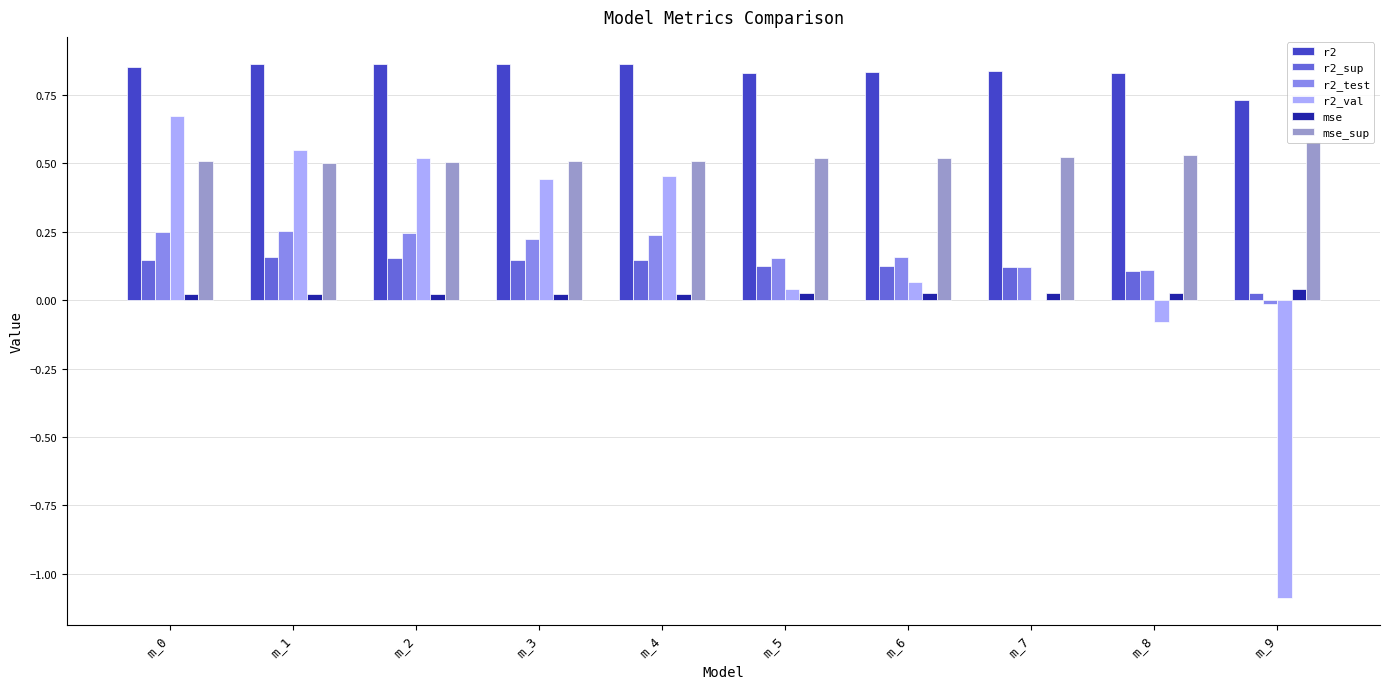

How many data points does each series have?

10